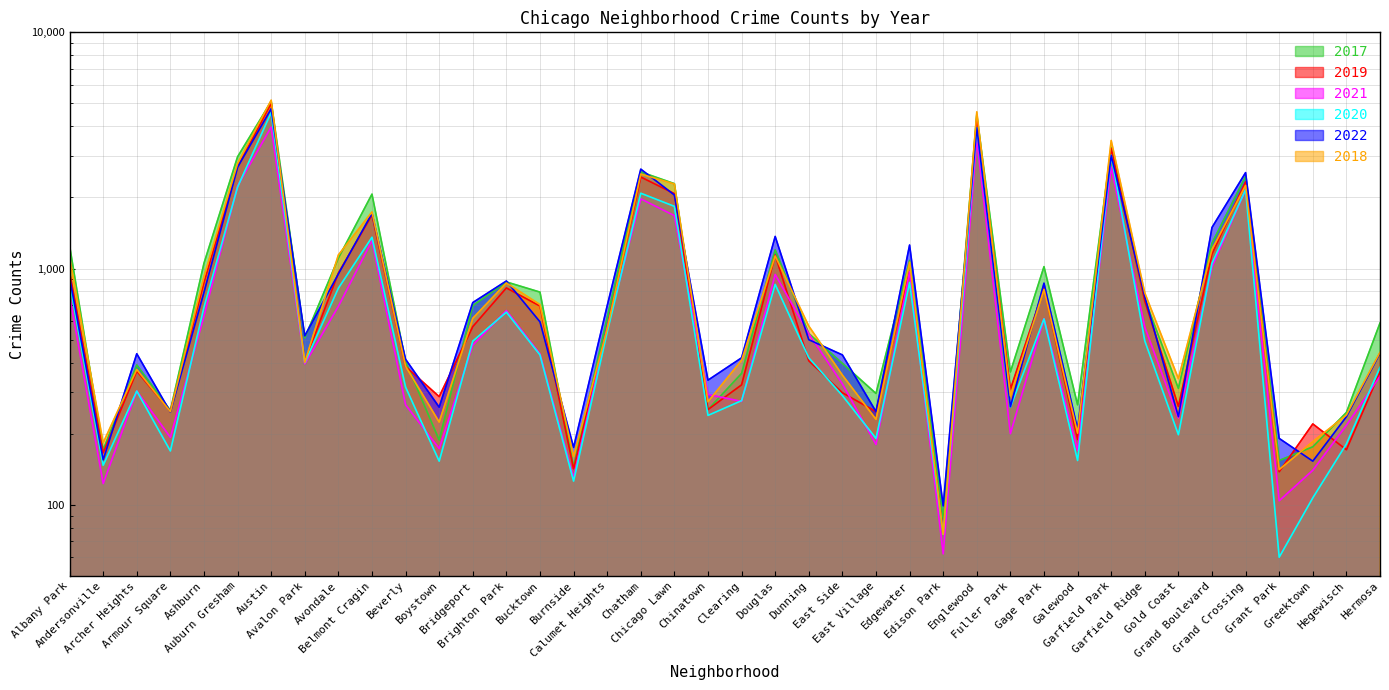

What is the total value across all series at Grant Park?

788